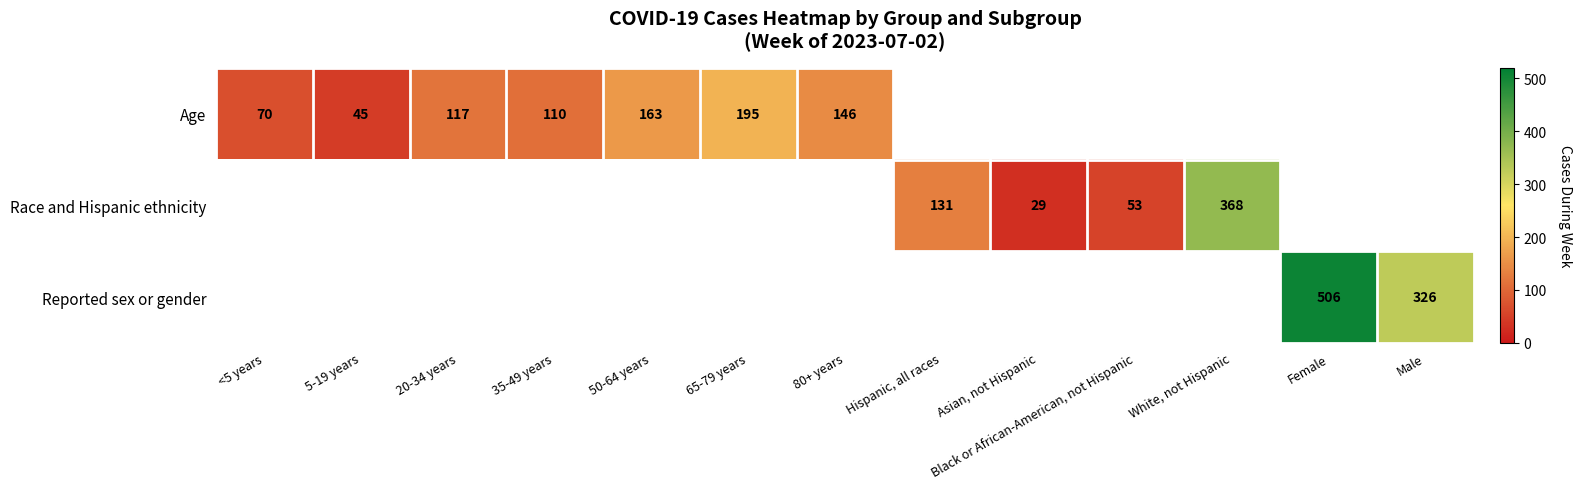

Count the number of categories in the chart.

13